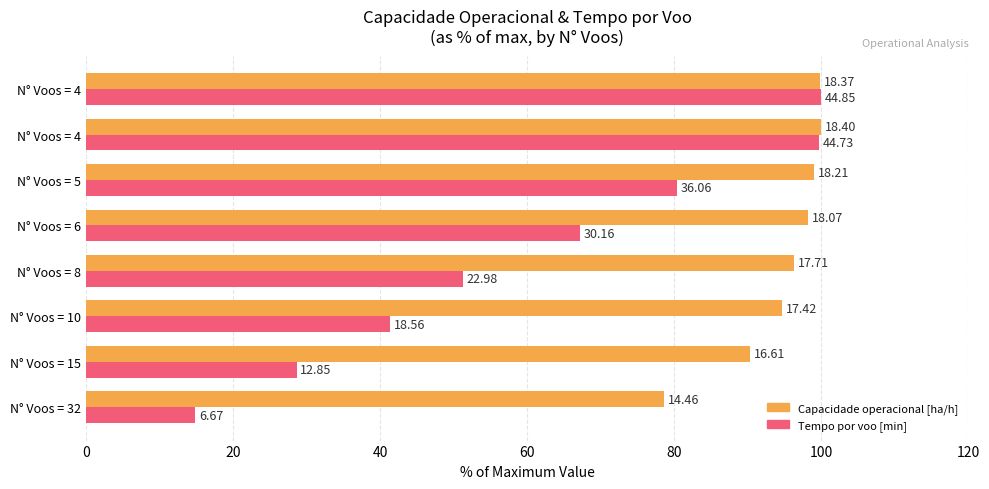

What are all the series names shown in the legend?

Capacidade operacional [ha/h], Tempo por voo [min]